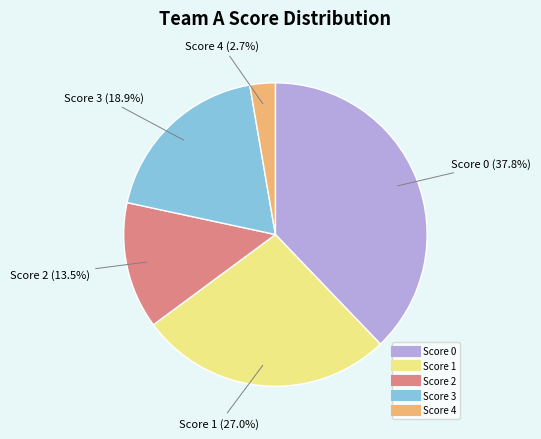

Is there any slice that represents more than half of the pie?

No